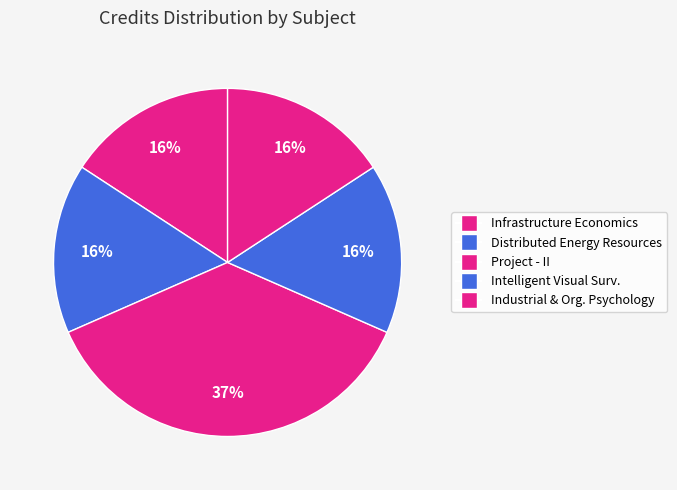

How many segments does this pie chart have?

5